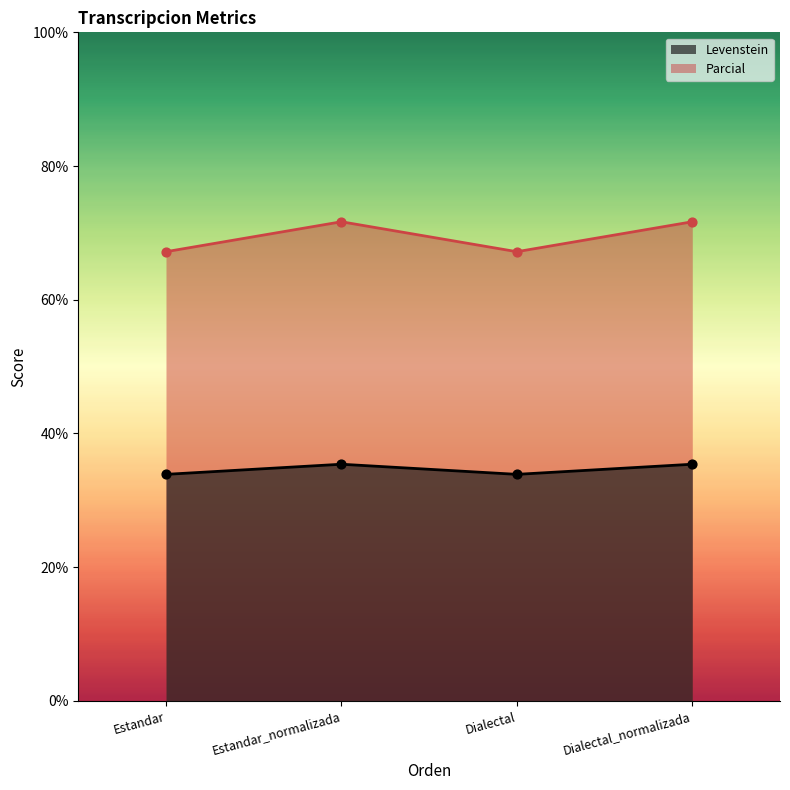

What are all the series names shown in the legend?

Levenstein, Parcial